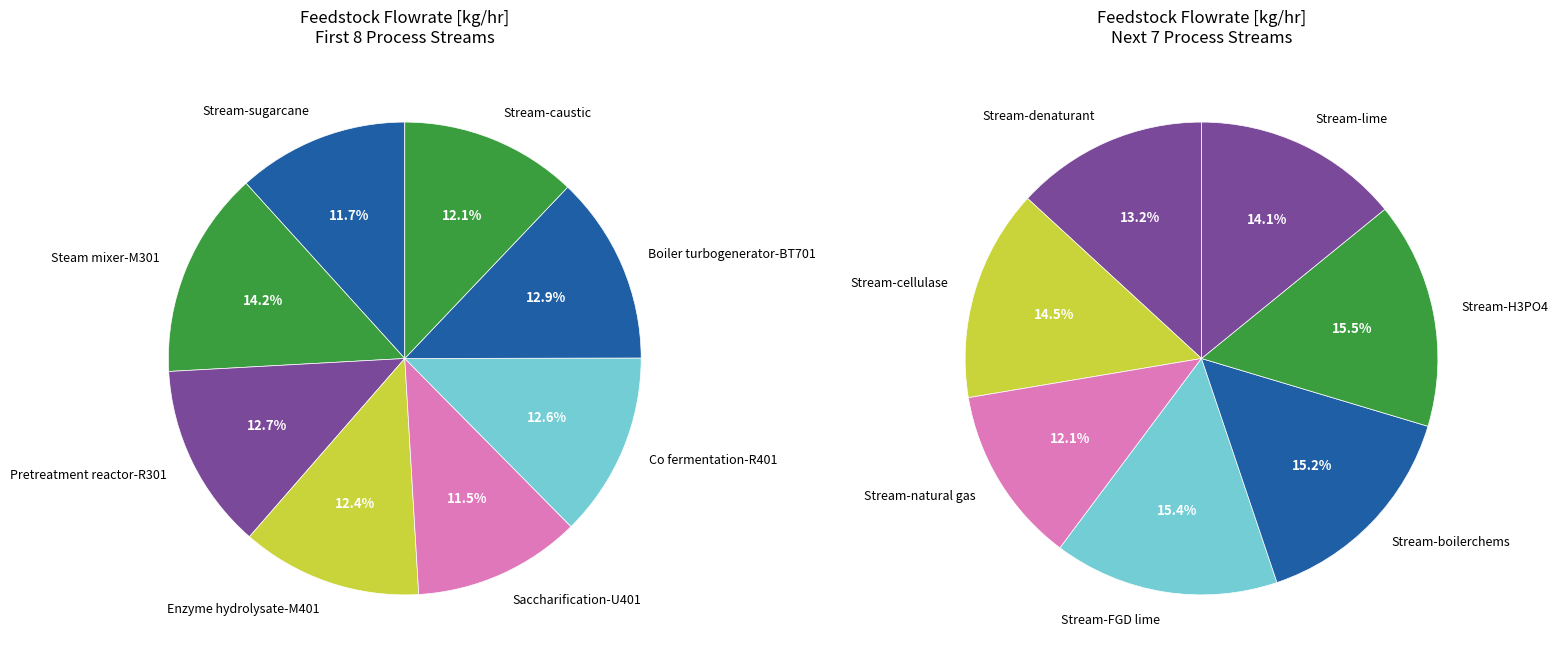

What is the smallest slice in the pie chart?

Stream-natural gas